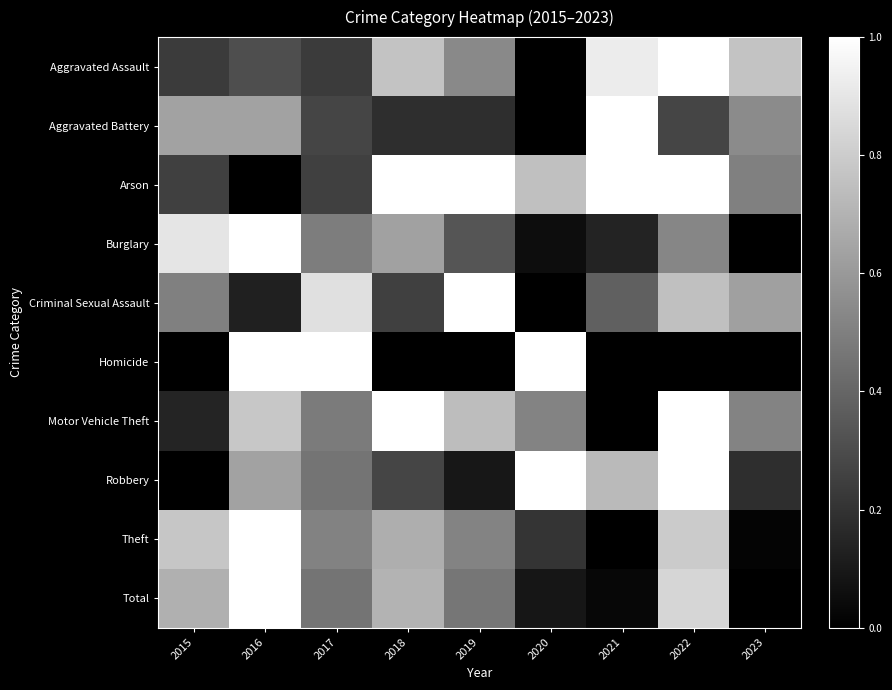

At how many categories does at least one series exceed 0?

9